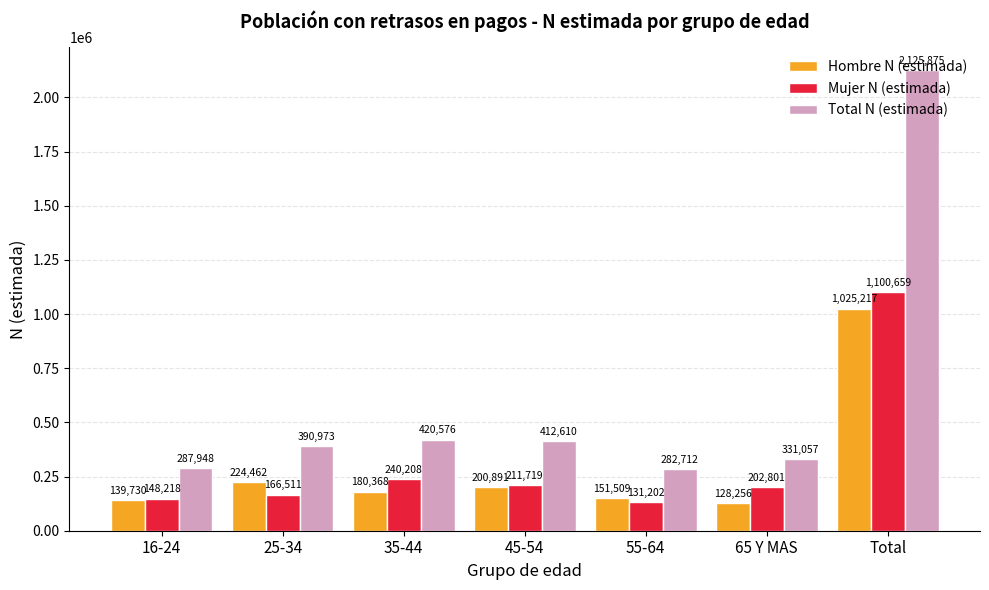

List the labels in order of Total N (estimada) value, smallest first.

55-64, 16-24, 65 Y MAS, 25-34, 45-54, 35-44, Total